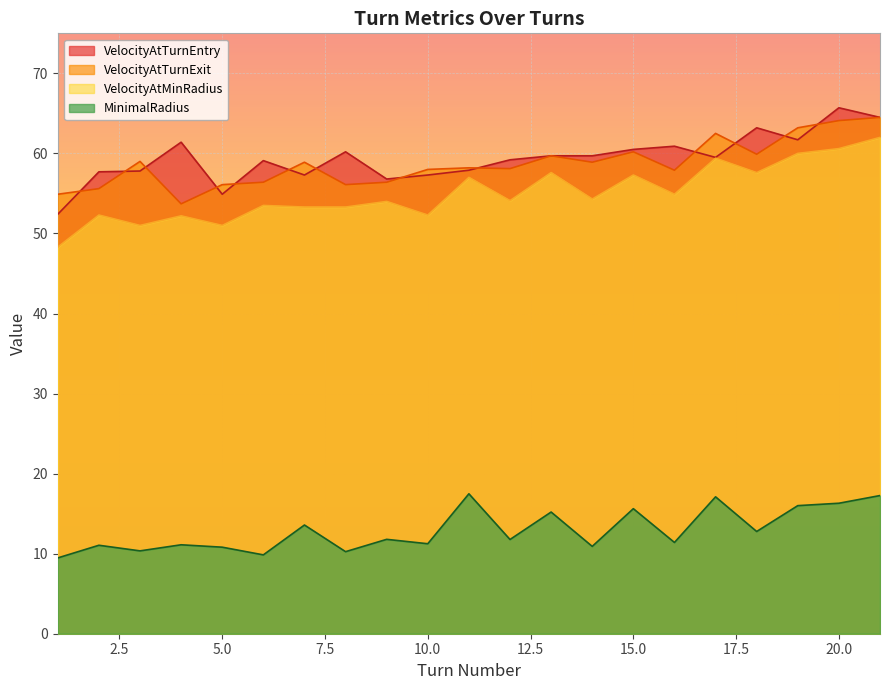

Where is VelocityAtTurnExit nearest to the value 59?

3